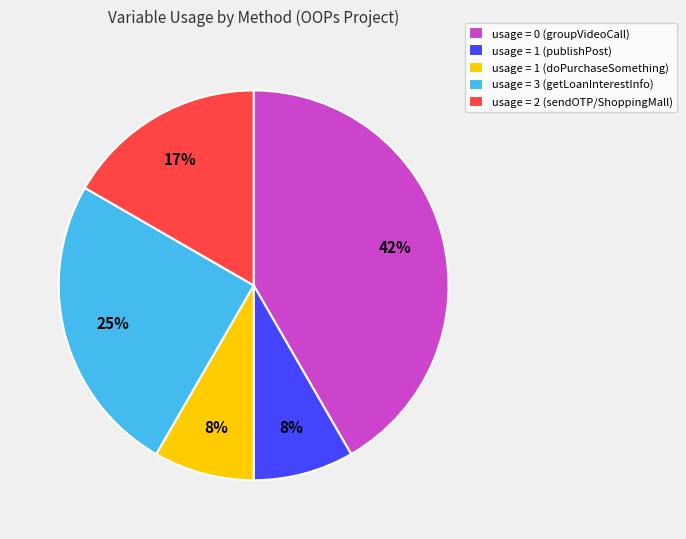

Is there a majority slice in this chart?

No